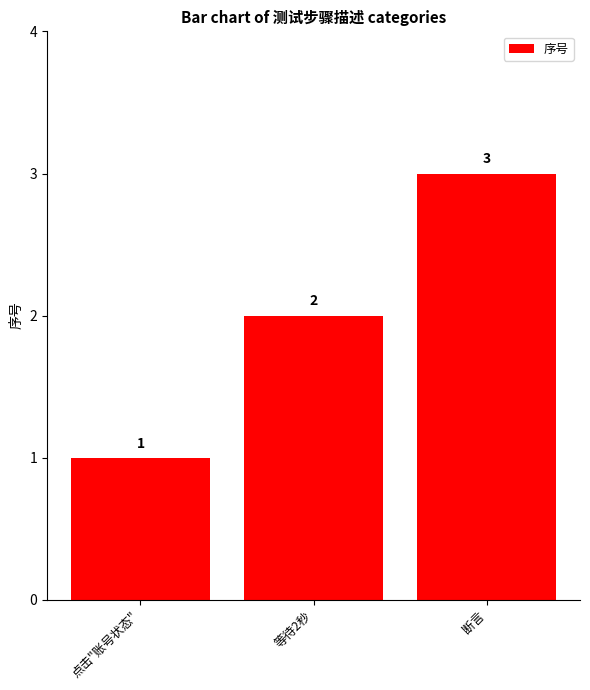

List the labels in order of value, smallest first.

点击"账号状态", 等待2秒, 断言